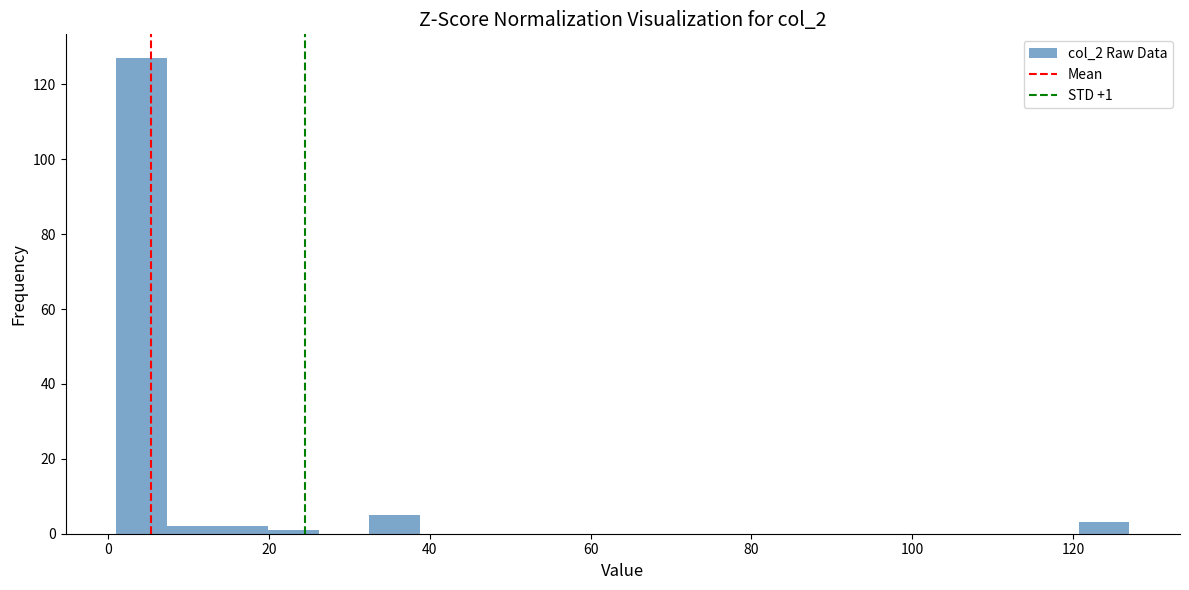

Read against the x-axis, roughly where is the centre of the tallest bar?

4